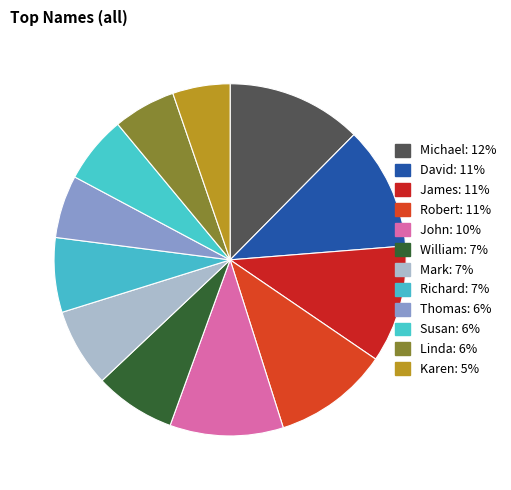

Count the number of slices in the pie.

12